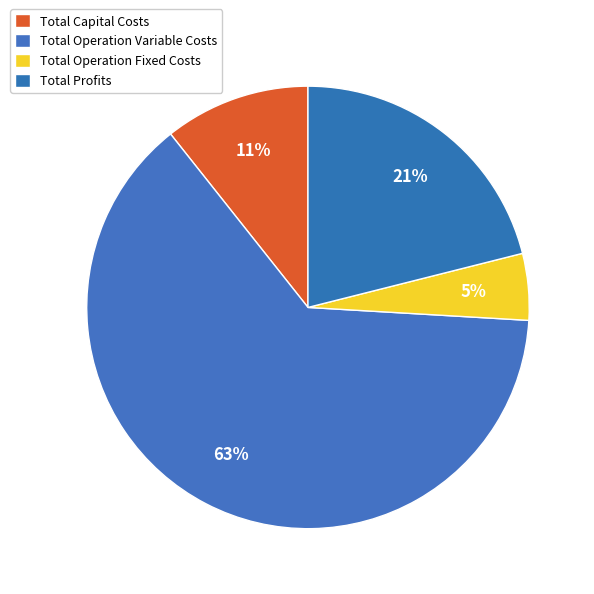

What is the change in value from Total Capital Costs to Total Profits?

+112982.1